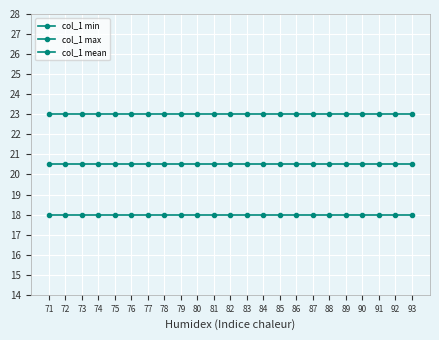

Count the number of data series in this chart.

3